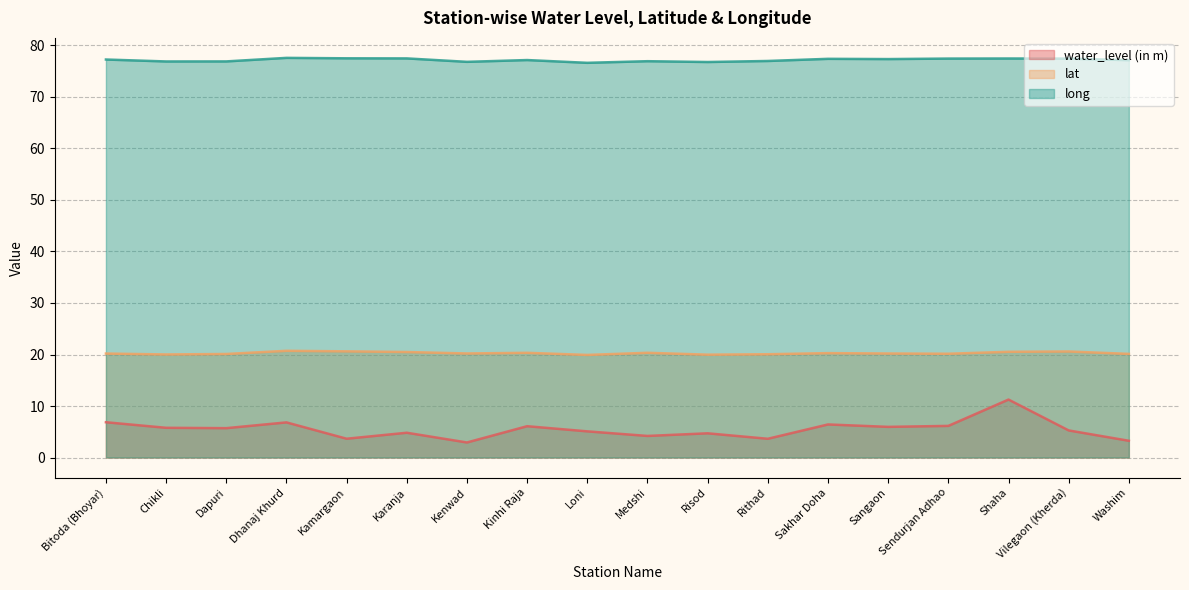

How many values in the water_level (in m) series are below 5?

7